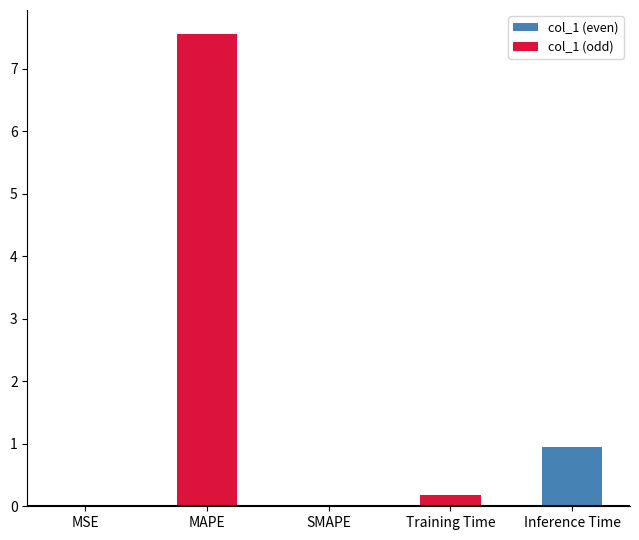

At which category is the sum across all series the highest?

MAPE